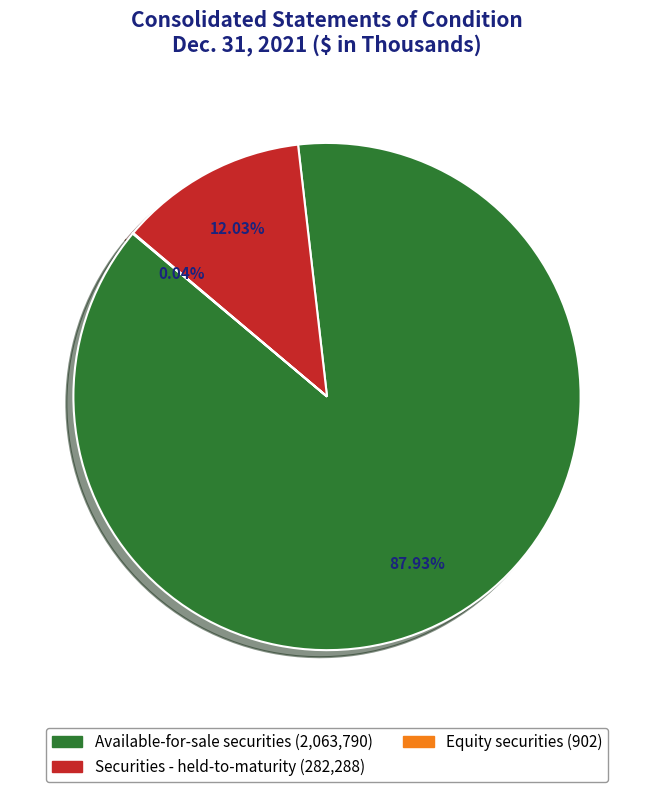

Is there any slice that represents more than half of the pie?

Yes